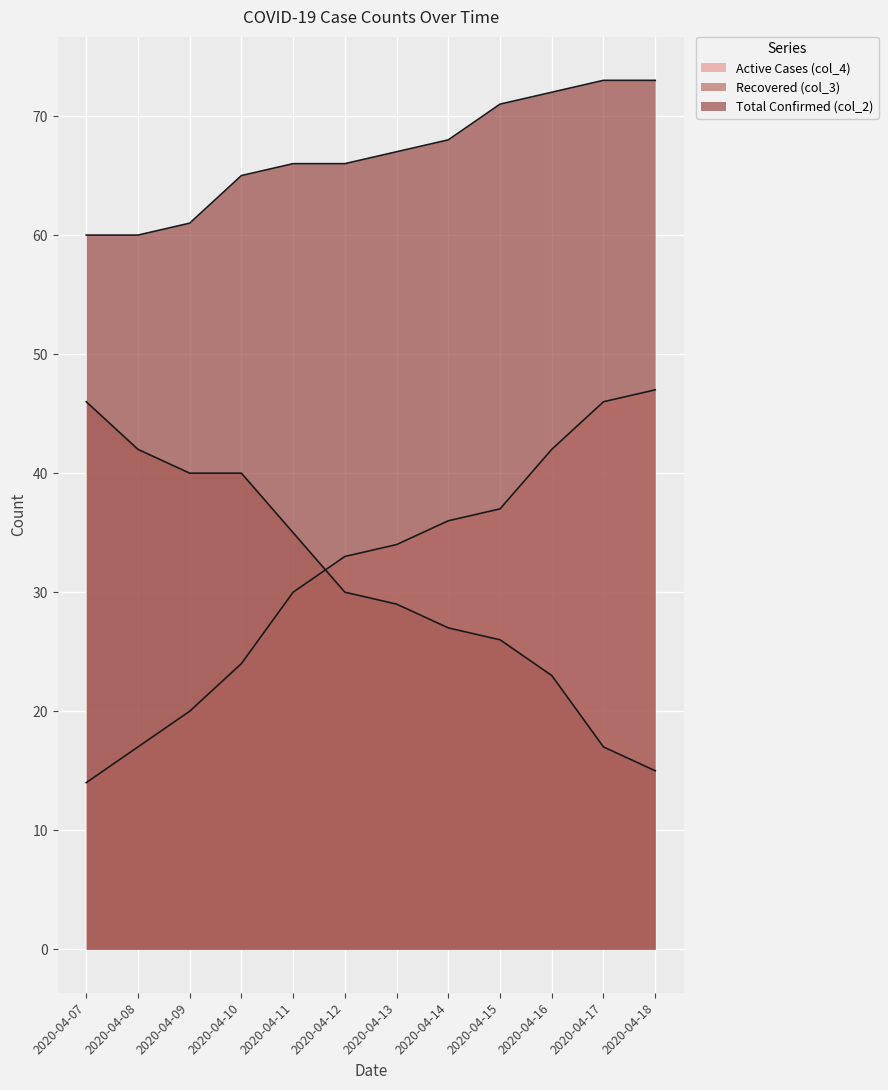

What is the minimum value shown in the chart?

14